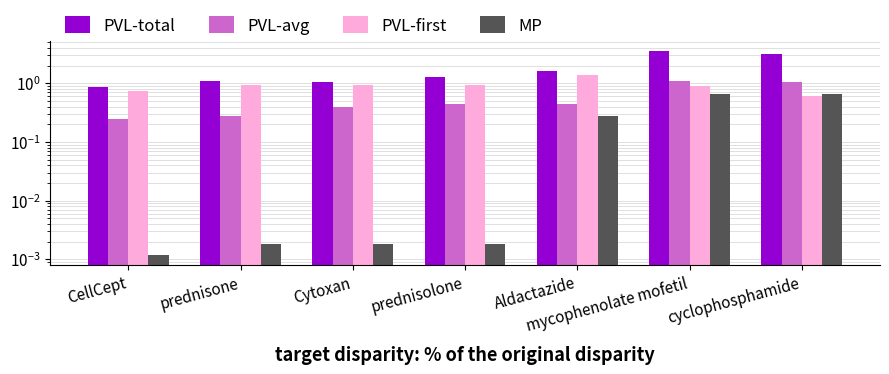

Is the value of MP at cyclophosphamide greater than the value of PVL-first at CellCept?

No